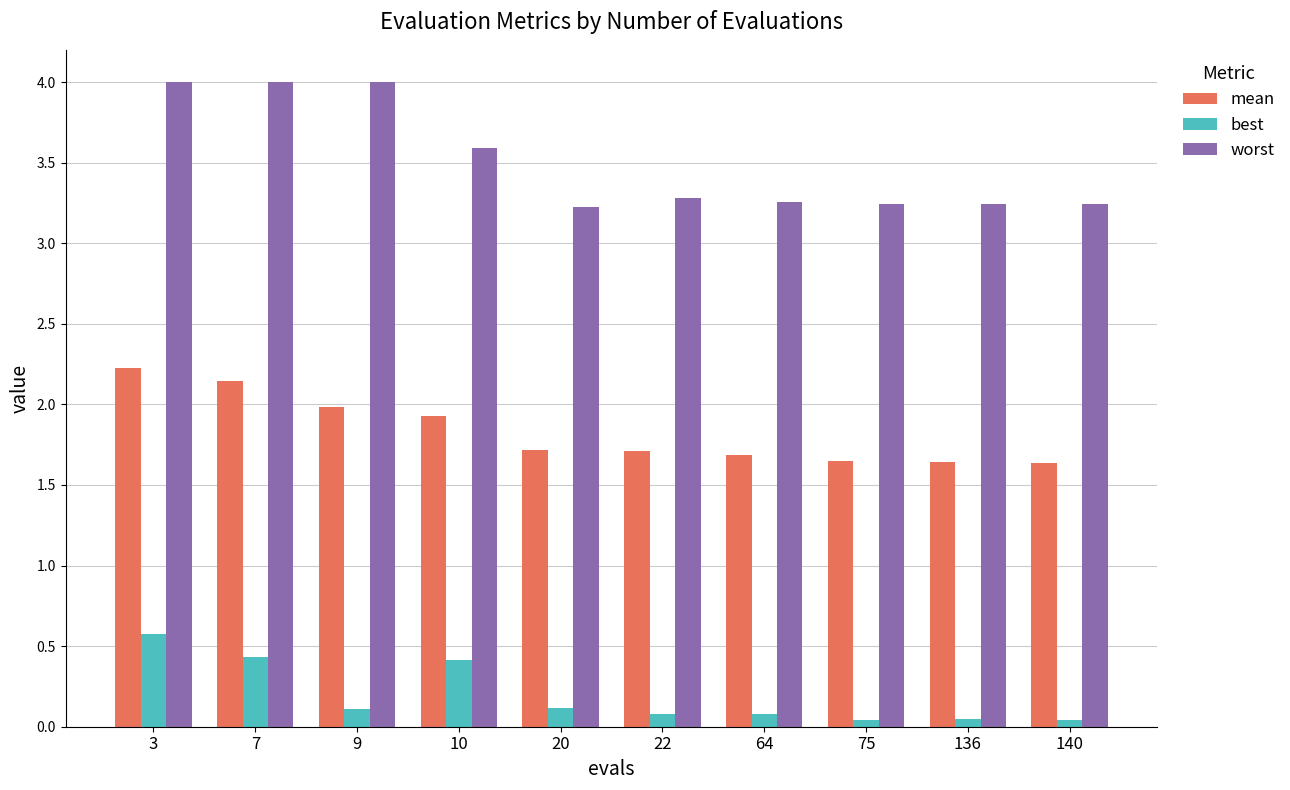

What is the sum of all best values?

1.9